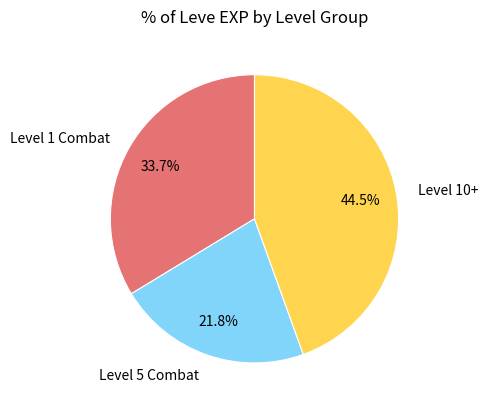

Does Level 5 Combat account for over 50% of the chart?

No